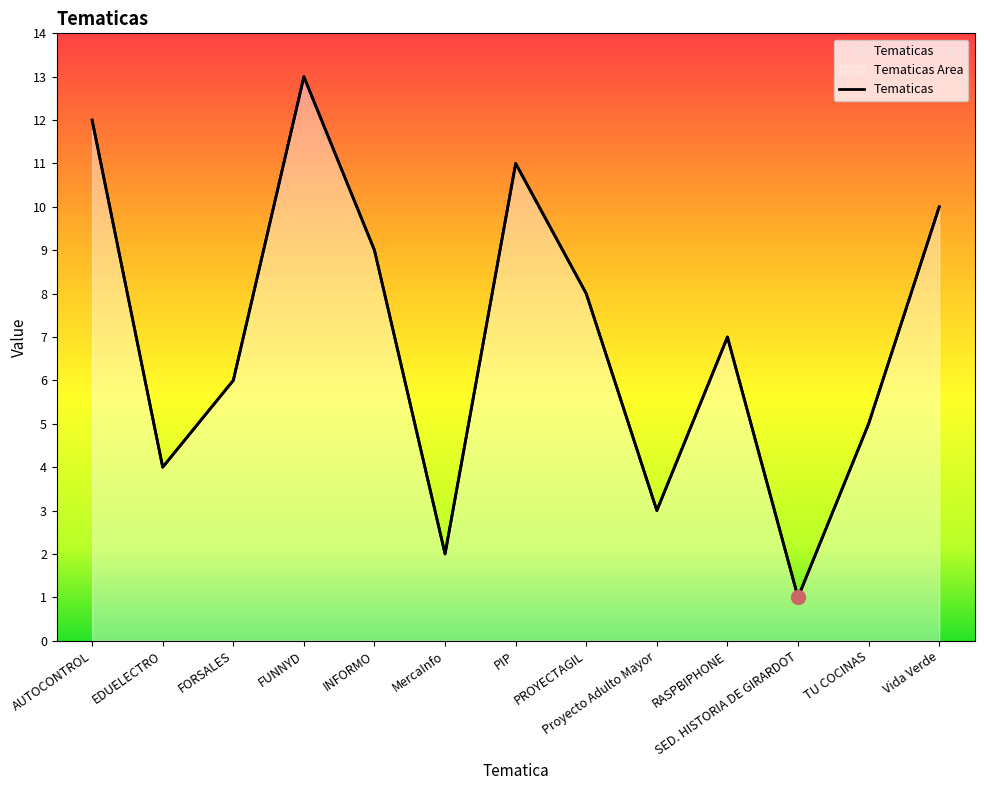

True or false: there are more than 2 points higher than both neighbors.

True